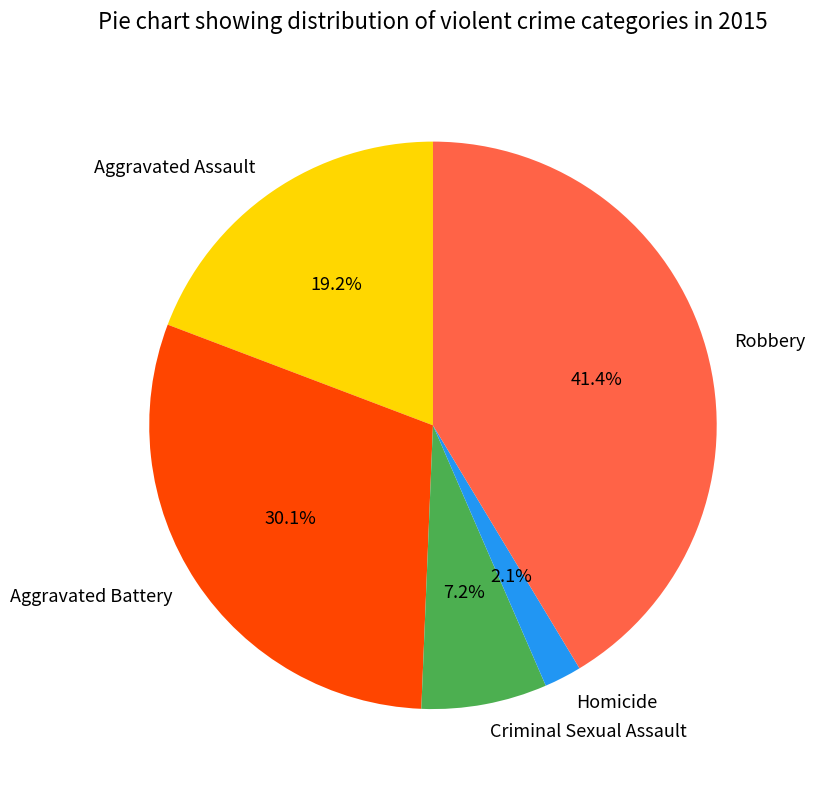

Approximately how many times larger is the value at Aggravated Assault compared to Criminal Sexual Assault?

2.7